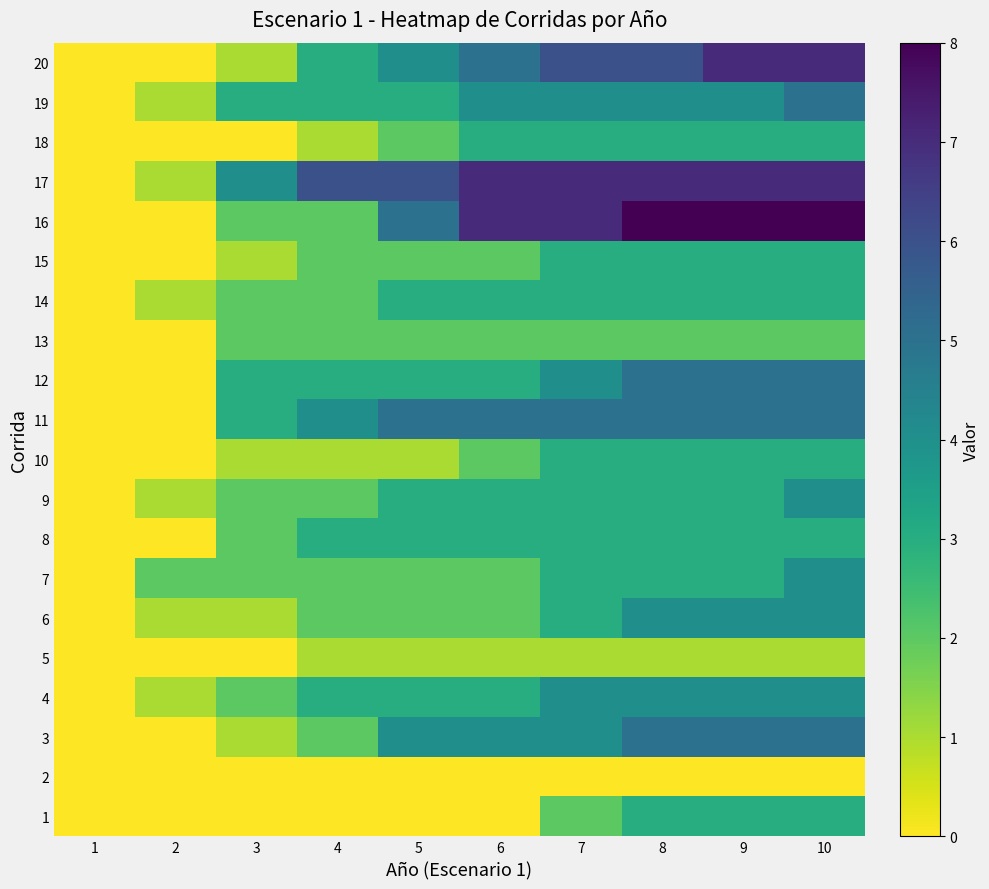

At which category is the sum across all series the highest?

10